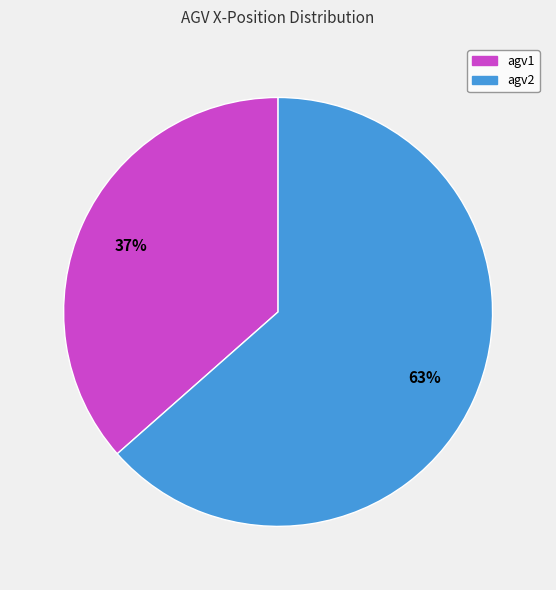

Which has a higher value, agv2 or agv1?

agv2